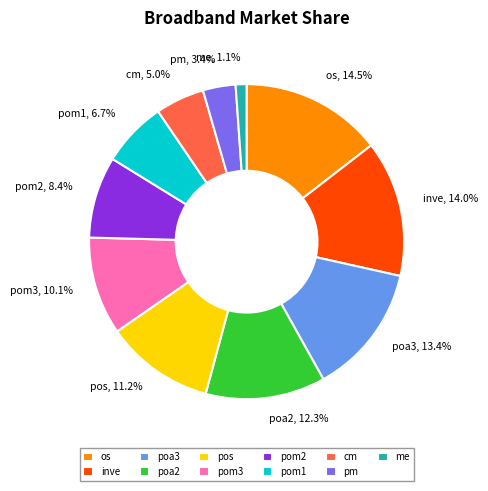

How many slices are in this pie chart?

11